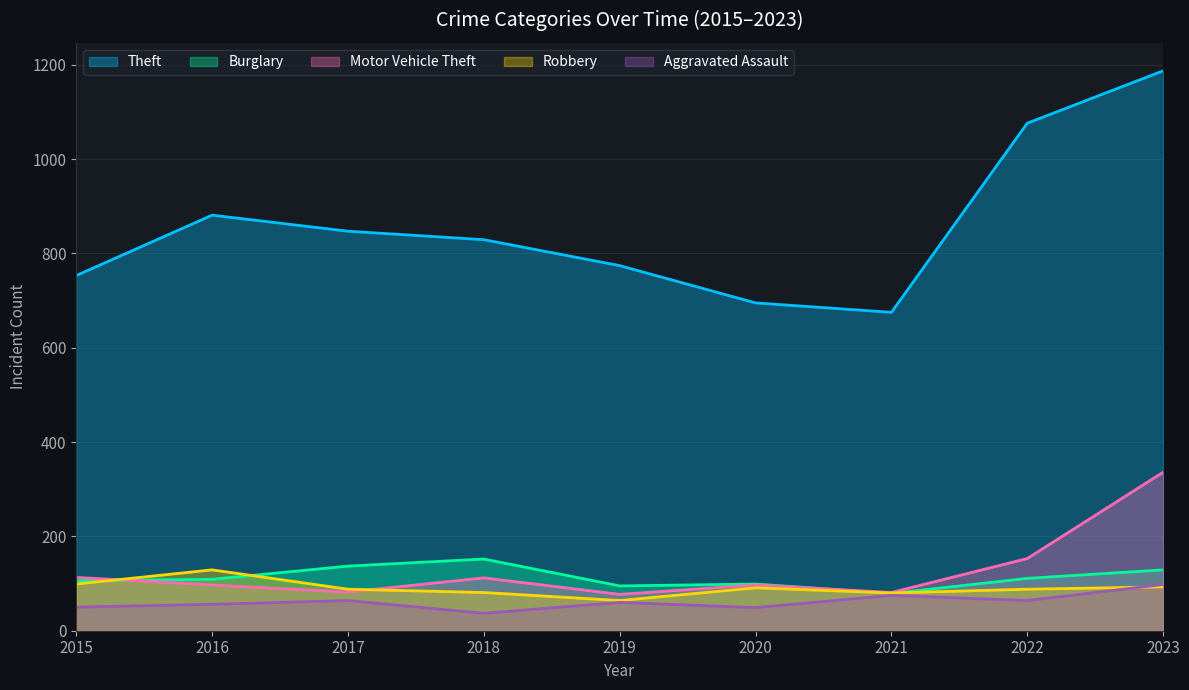

In Robbery, how many points are higher than both neighbors (excluding endpoints)?

2